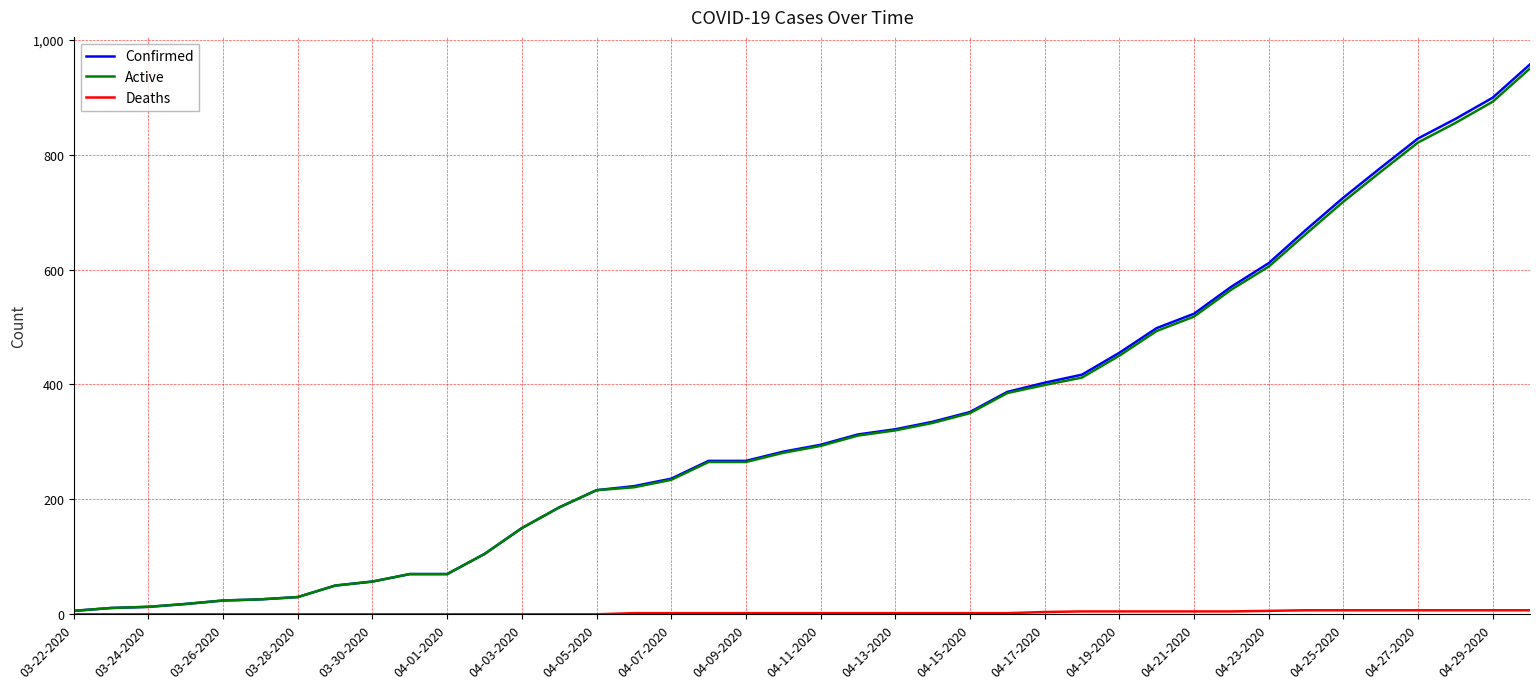

Which series has the largest range (max minus min)?

Confirmed